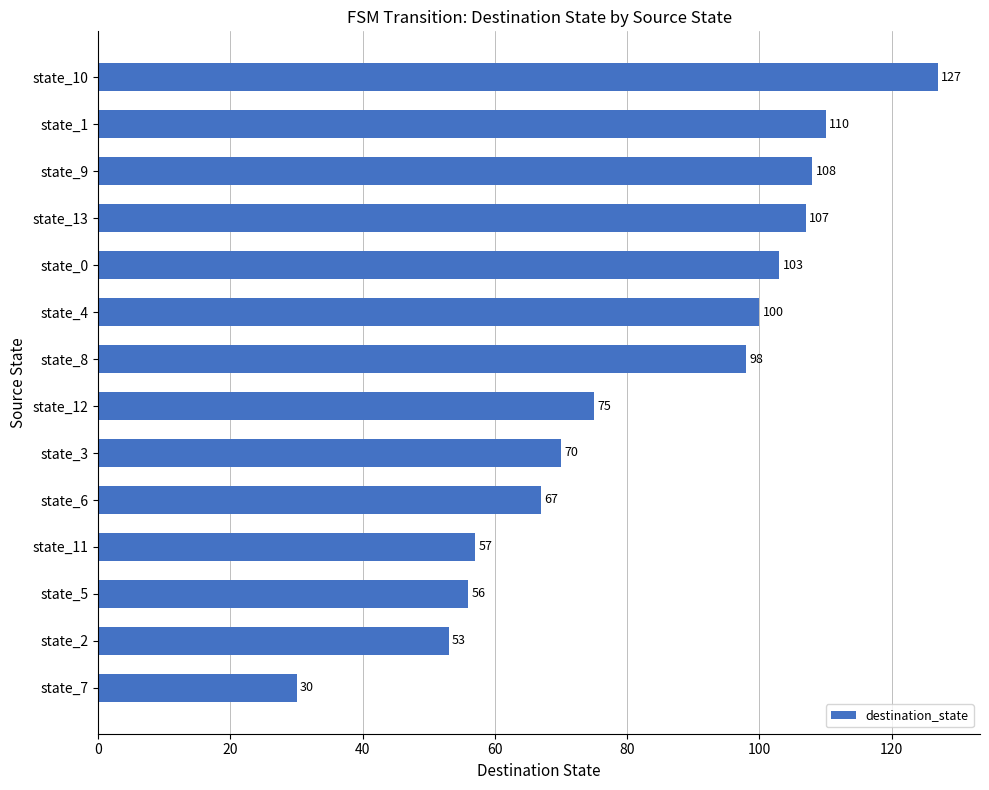

What is the value of the 9th bar from the top?

70